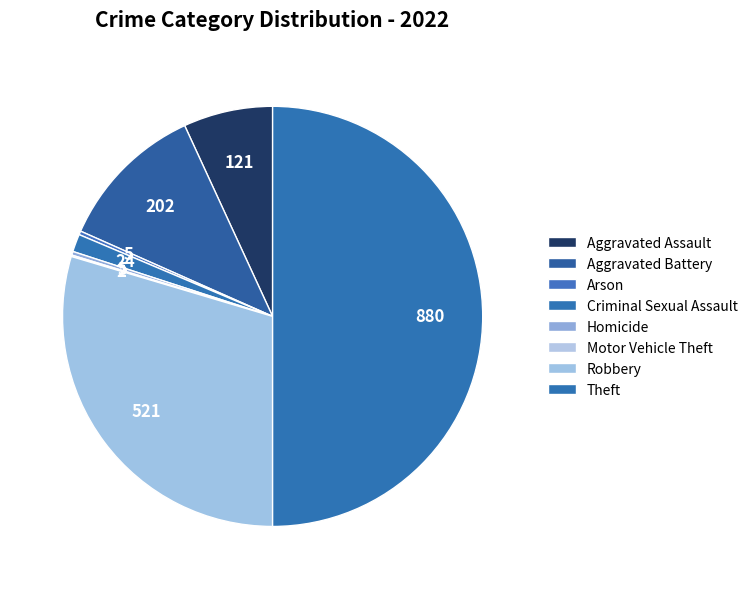

How many segments does this pie chart have?

8